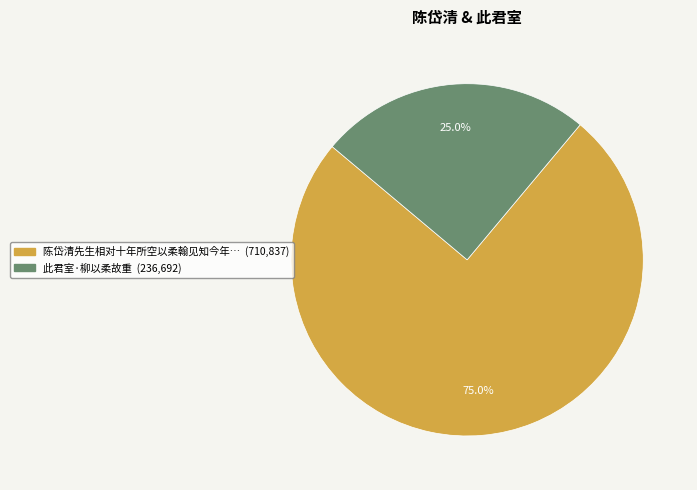

Is there any slice that represents more than half of the pie?

Yes